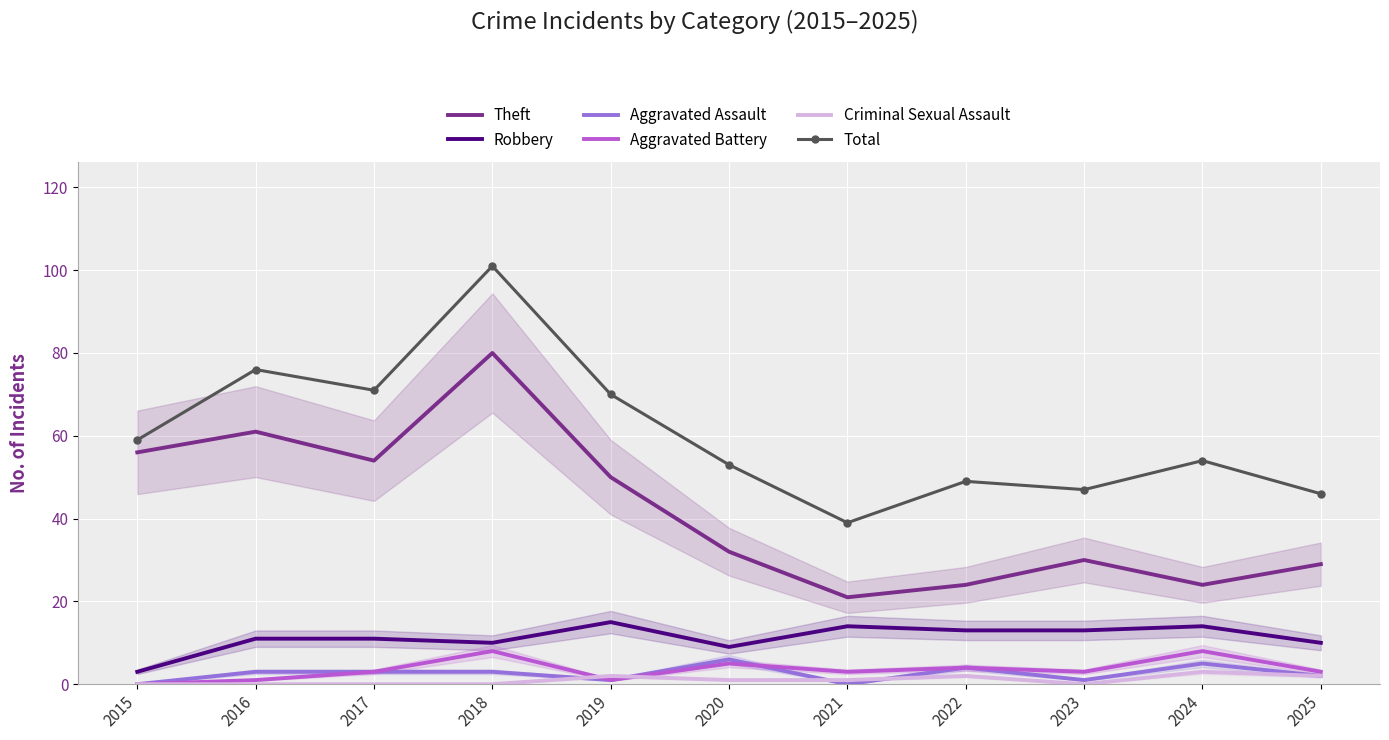

Is it true that Total equals 68 at 2025?

False